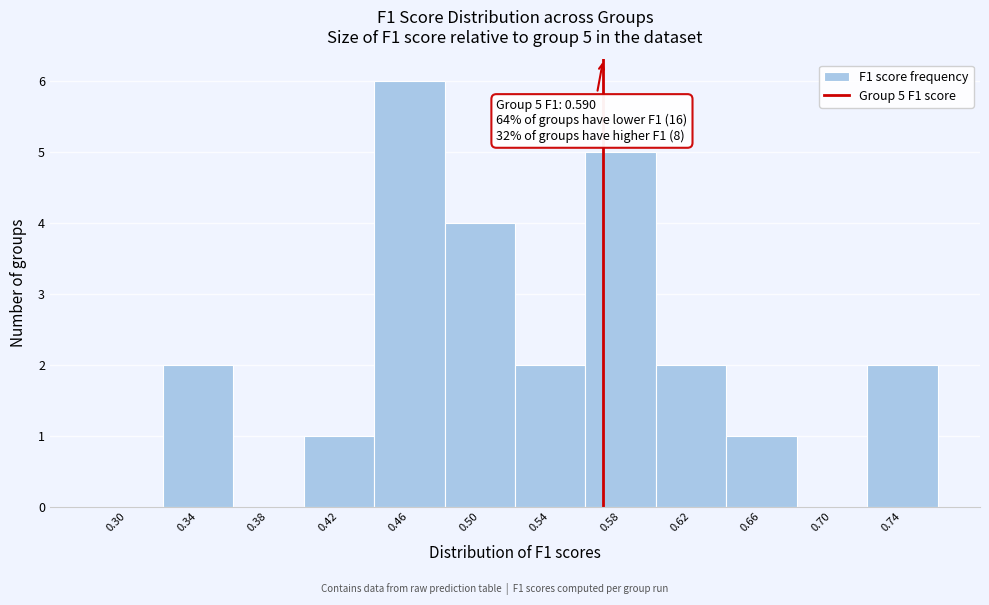

Reading left to right, list all the values displayed in this chart.

0.30=0	0.34=2	0.38=0	0.42=1	0.46=6	0.50=4	0.54=2	0.58=5	0.62=2	0.66=1	0.70=0	0.74=2